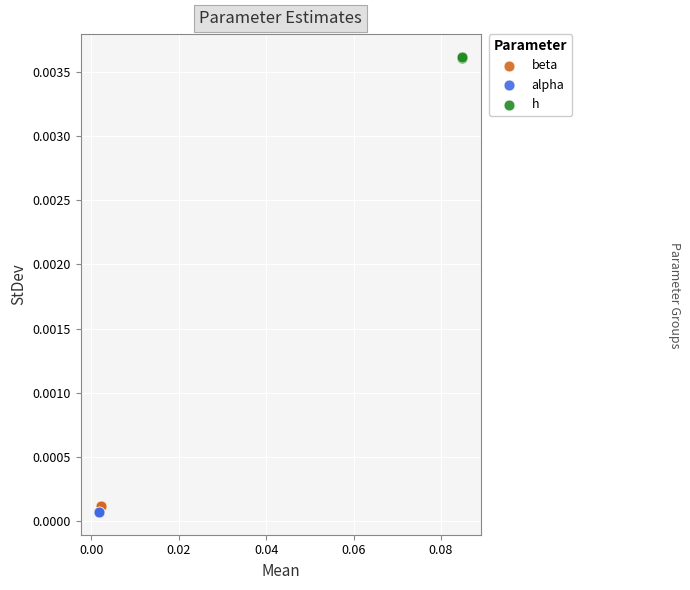

Which series reaches the minimum Y coordinate?

alpha